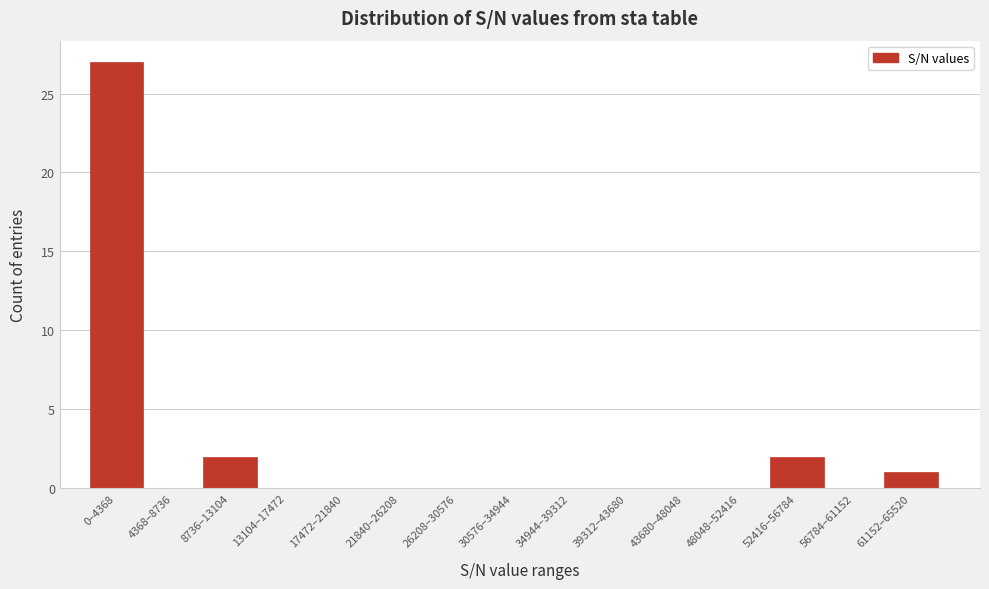

Reading left to right, what are all the values shown in this chart?

0–4368=27	4368–8736=0	8736–13104=2	13104–17472=0	17472–21840=0	21840–26208=0	26208–30576=0	30576–34944=0	34944–39312=0	39312–43680=0	43680–48048=0	48048–52416=0	52416–56784=2	56784–61152=0	61152–65520=1